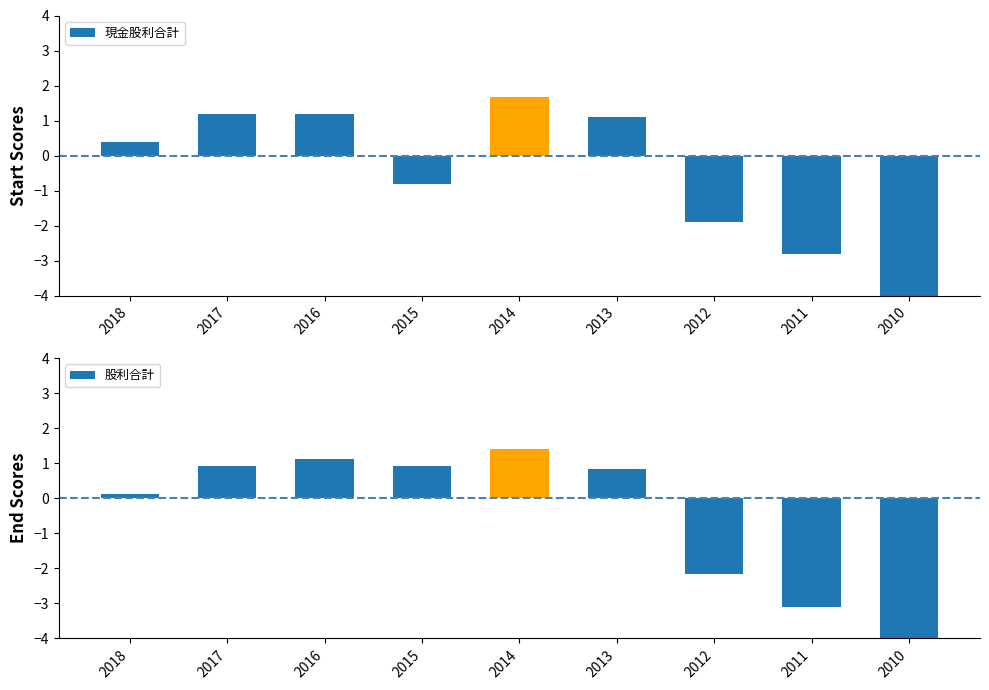

What are all the series names shown in the legend?

現金股利合計, 股利合計